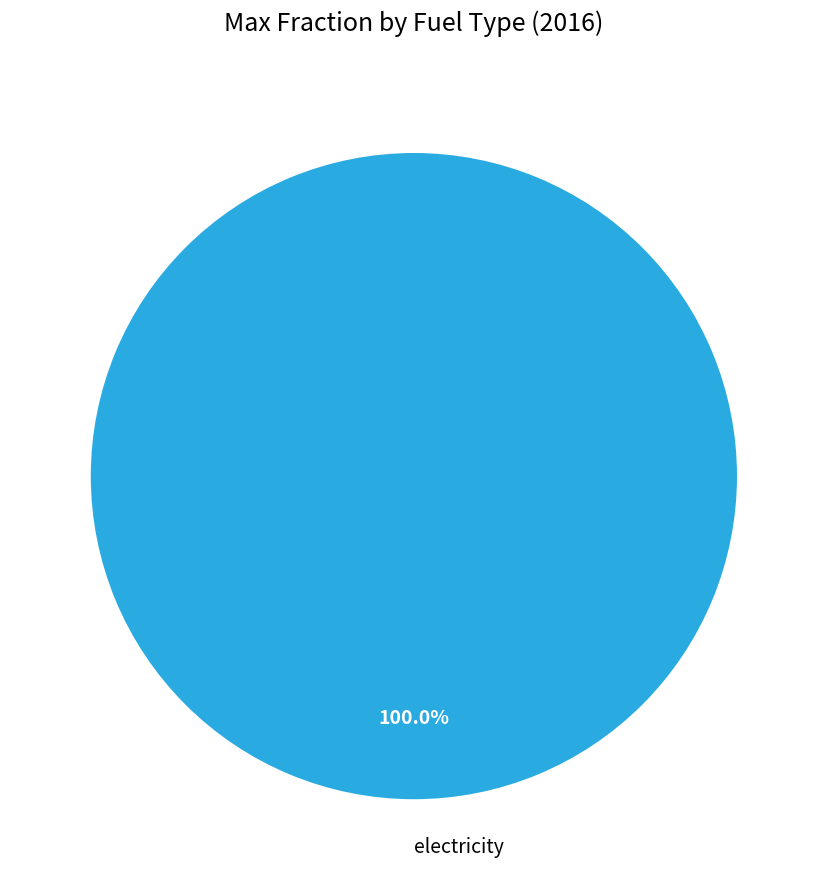

Rank the categories by value from lowest to highest.

electricity